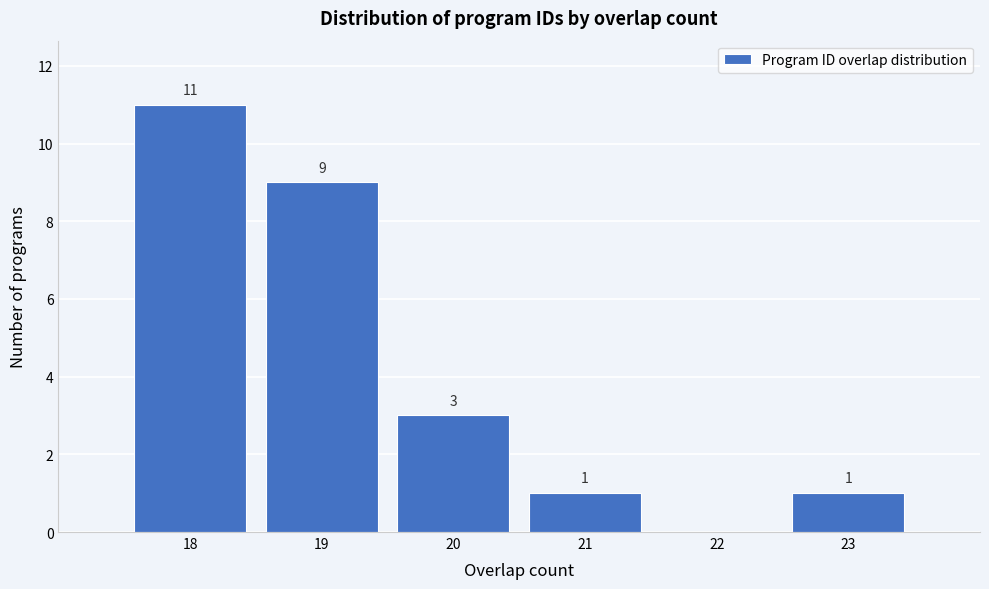

Over which range of the x-axis is the bar tallest?

17.5 to 18.5